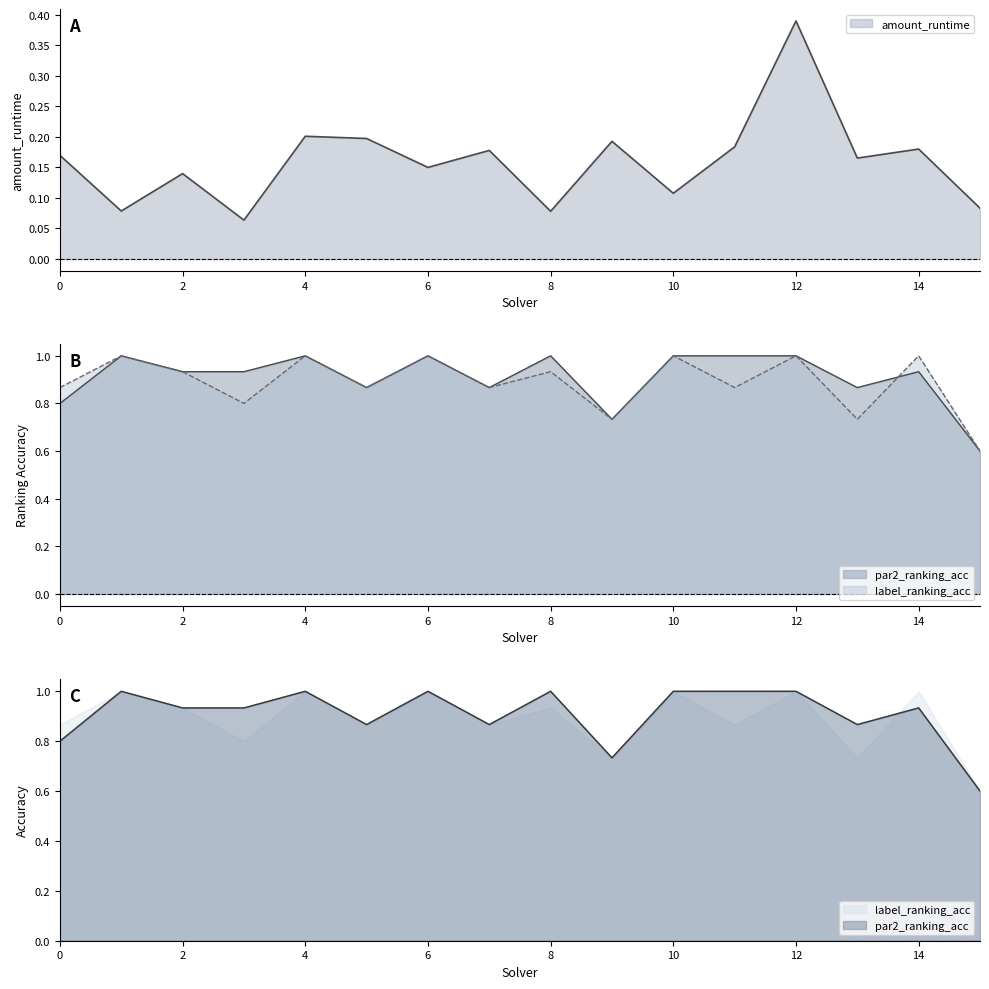

Reading right to left, transcribe all the data shown in this chart.

amount_runtime: 0.1	0.2	0.2	0.4	0.2	0.1	0.2	0.1	0.2	0.2	0.2	0.2	0.1	0.1	0.1	0.2
par2_ranking_acc: 0.6	0.9	0.9	1.0	1.0	1.0	0.7	1.0	0.9	1.0	0.9	1.0	0.9	0.9	1.0	0.8
label_ranking_acc: 0.6	1.0	0.7	1.0	0.9	1.0	0.7	0.9	0.9	1.0	0.9	1.0	0.8	0.9	1.0	0.9